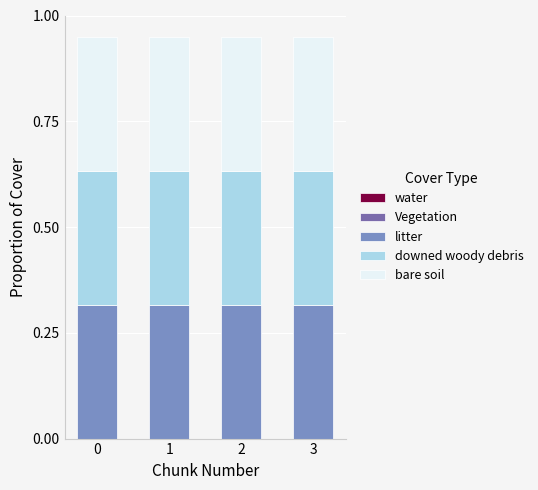

How many data points does each series have?

4